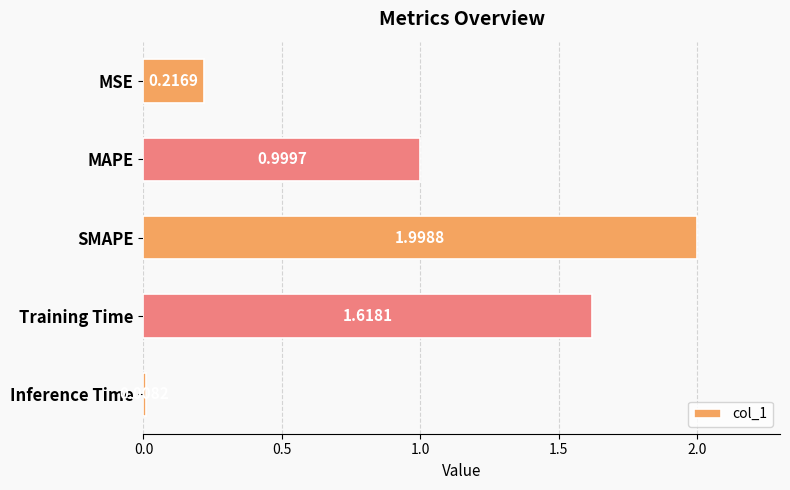

What is the greatest value displayed?

2.0